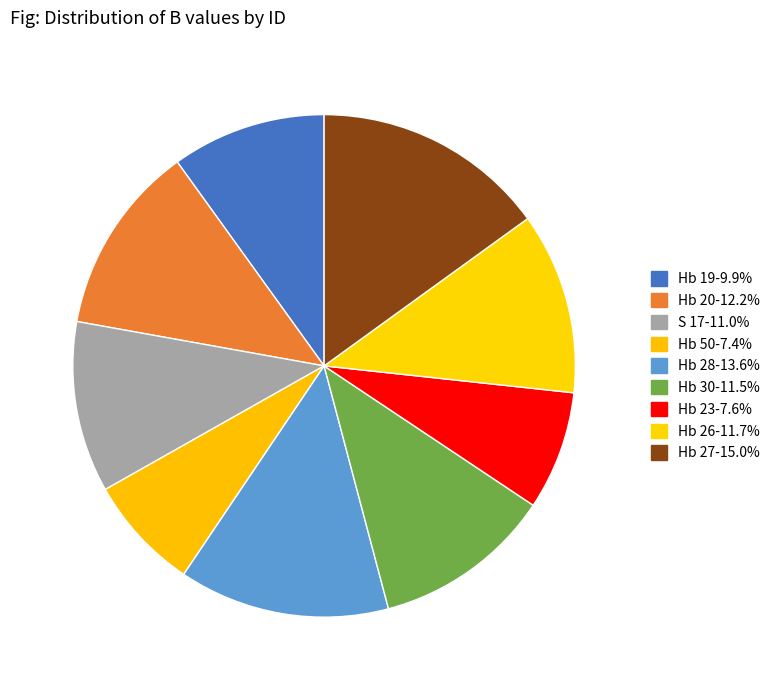

To the nearest percent, what is the average slice percentage?

11%